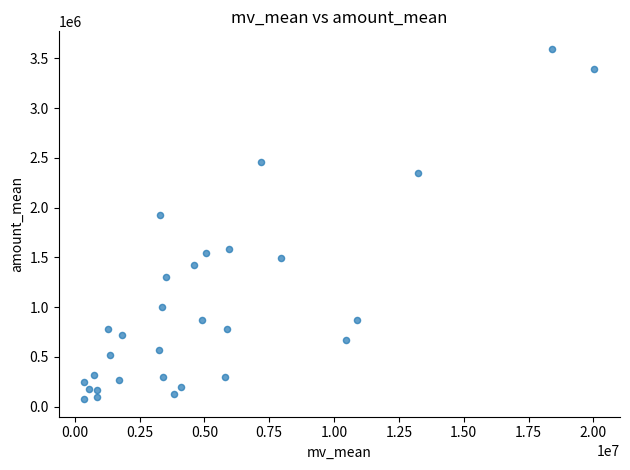

What is the range of Y values (max minus min)?

3519681.2